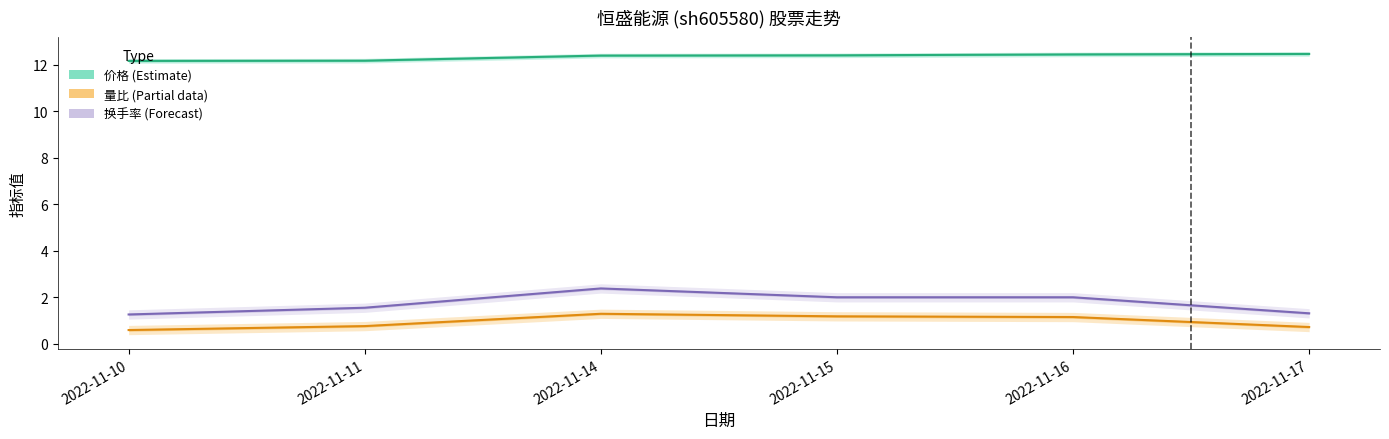

What are all the series names shown in the legend?

价格 (Estimate), 量比 (Partial), 换手率 (Forecast)